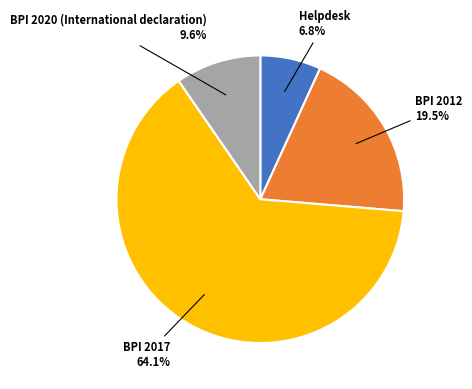

To the nearest percent, what is the difference between the Helpdesk and BPI 2012 slice percentages?

13%